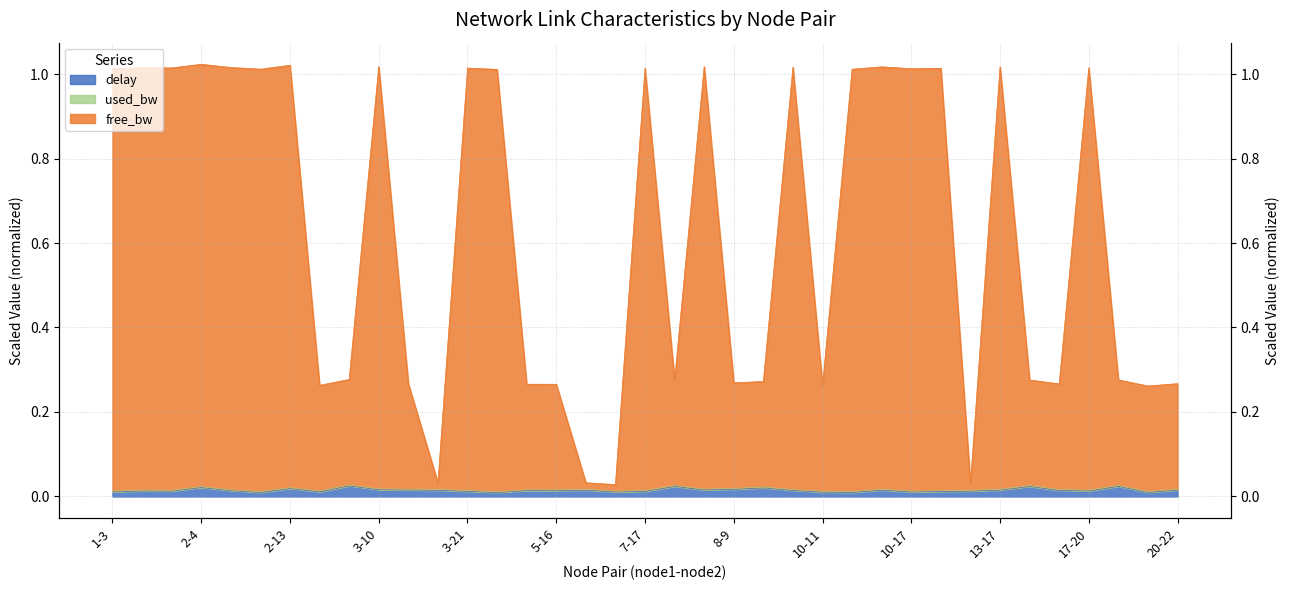

Which series has the widest spread of values?

free_bw